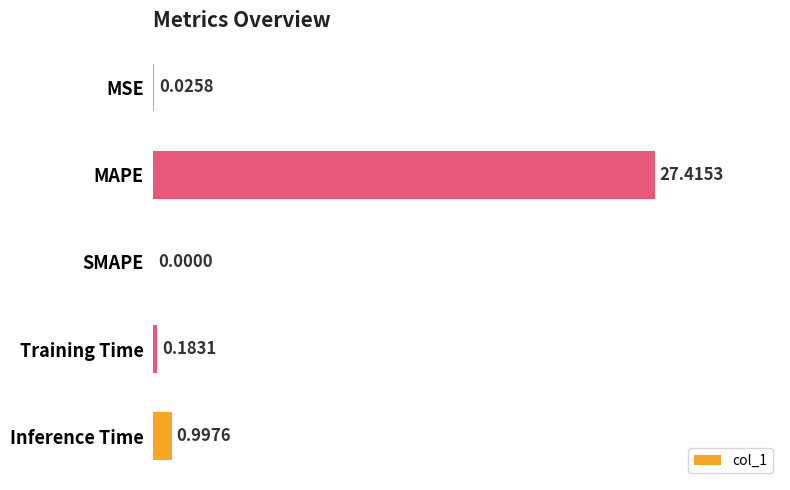

Between Inference Time and Training Time, which is larger?

Inference Time